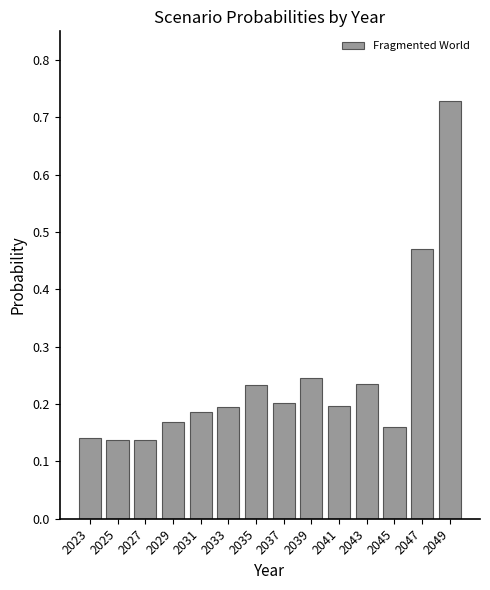

Count the values in the range 0 to 1.

14